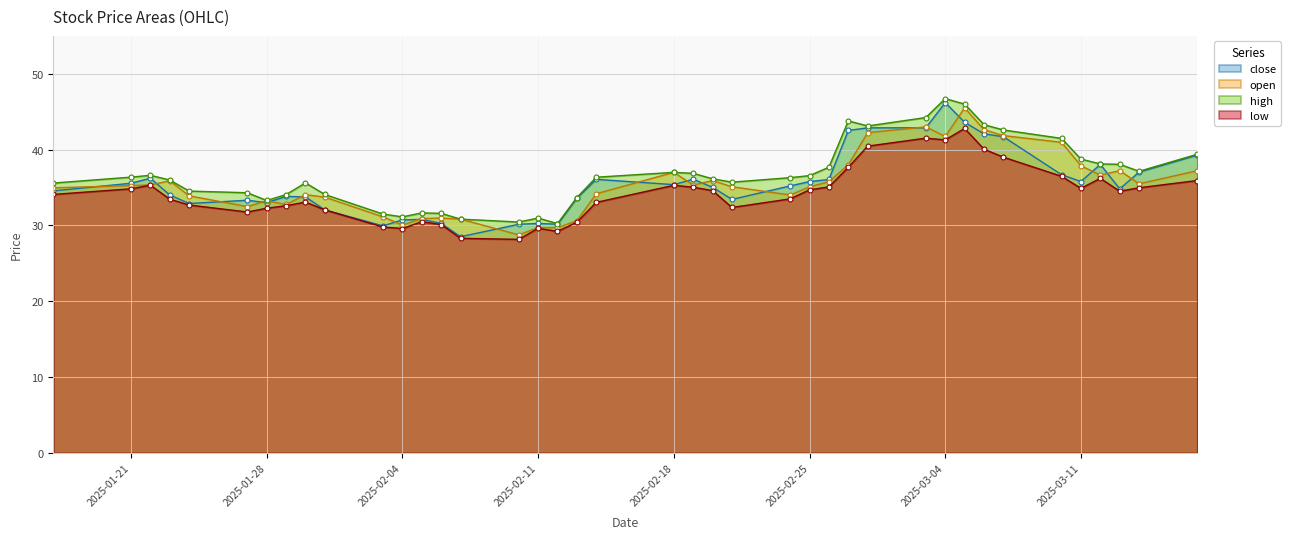

Reading left to right, extract all data points from this chart.

close: 34.6	35.6	36.2	34.0	32.9	33.3	33.0	33.8	33.8	32.0	29.9	30.7	30.8	30.3	28.5	30.1	30.3	30.2	33.6	36.1	35.4	36.1	35.0	33.4	35.2	35.8	36.1	42.5	42.9	42.9	46.2	43.6	42.1	41.7	36.7	35.8	38.0	34.8	37.0	39.3
open: 35.0	35.3	35.4	35.9	33.9	32.5	33.2	32.8	34.1	33.7	31.1	30.1	30.9	31.0	30.8	28.8	29.7	29.7	30.6	34.2	37.0	35.3	35.9	35.1	34.0	35.1	35.8	38.0	42.2	43.0	41.7	45.5	42.6	41.9	41.0	37.9	36.6	37.2	35.5	37.2
high: 35.6	36.4	36.6	36.0	34.5	34.3	33.3	34.1	35.6	34.1	31.5	31.1	31.6	31.6	30.8	30.4	31.0	30.2	33.7	36.4	37.0	36.9	36.1	35.7	36.3	36.6	37.7	43.8	43.1	44.2	46.7	46.0	43.3	42.6	41.5	38.8	38.1	38.1	37.1	39.4
low: 34.1	34.8	35.3	33.5	32.7	31.8	32.3	32.6	33.1	32.0	29.8	29.6	30.5	30.1	28.3	28.2	29.6	29.2	30.4	33.0	35.3	35.0	34.6	32.4	33.5	34.7	35.1	37.7	40.5	41.5	41.3	42.8	40.1	39.0	36.5	34.9	36.2	34.5	35.0	35.9